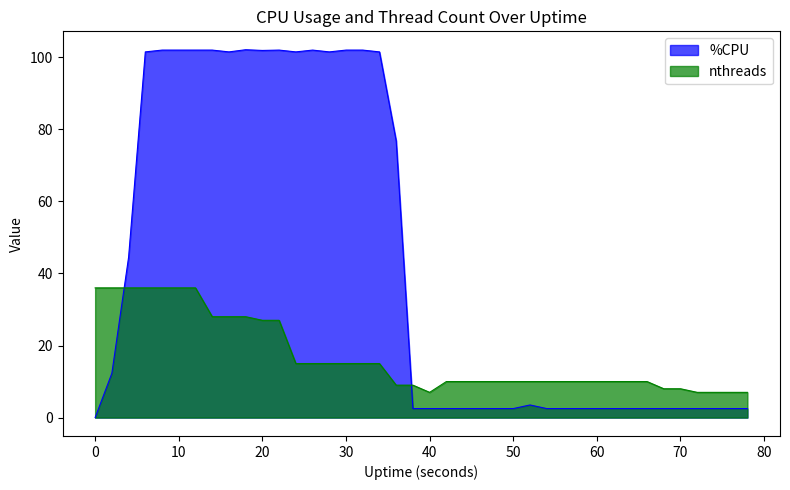

True or false: %CPU has a value of 102.0 at 10.

True